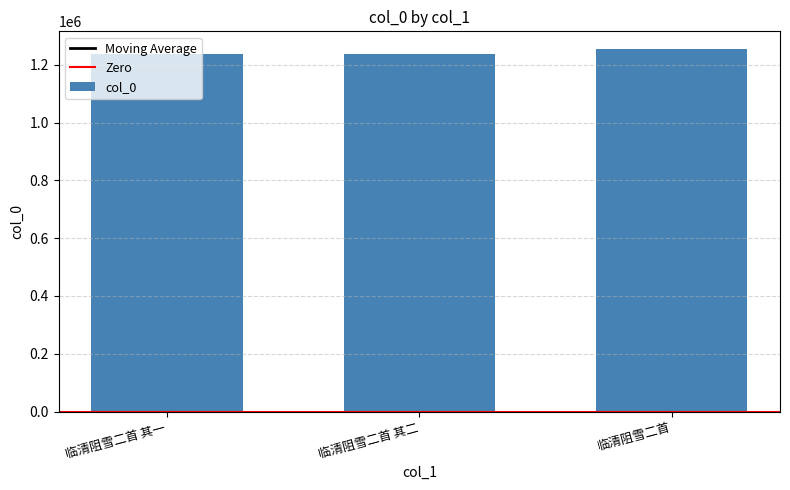

What is the maximum value shown in the chart?

1252855